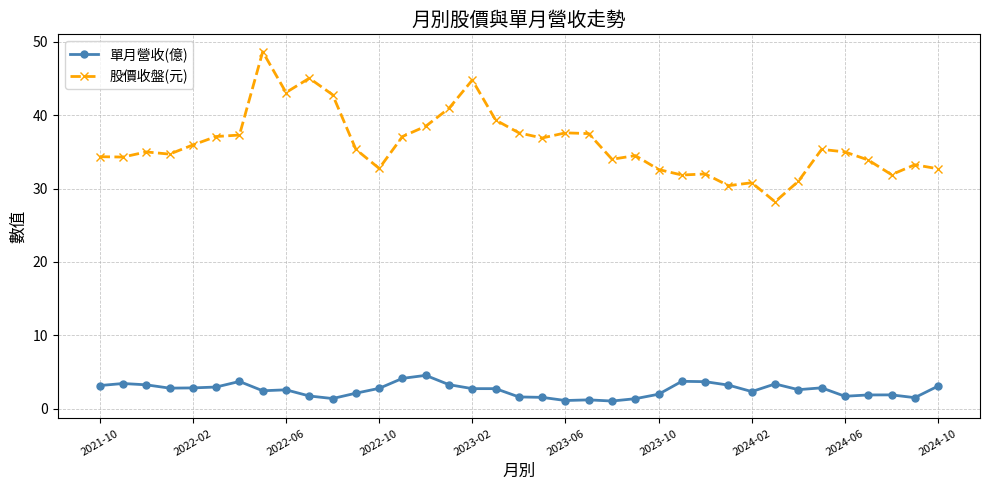

Rank the series by their average value, from highest to lowest.

股價收盤(元), 單月營收(億)